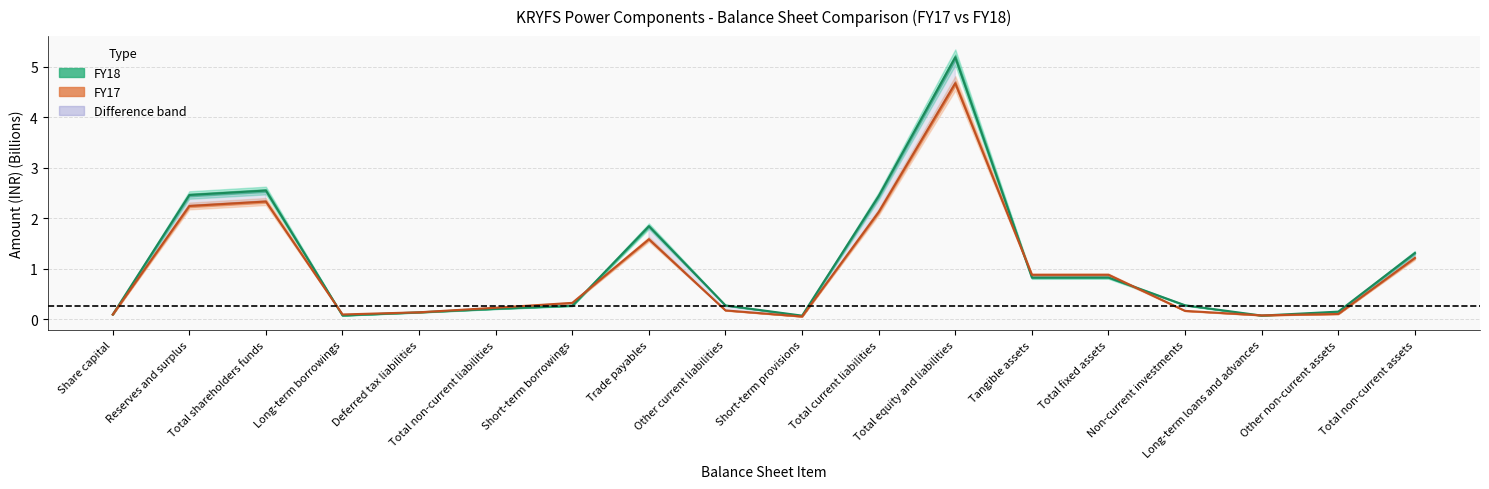

What is the sum of all FY17 values?

17.3